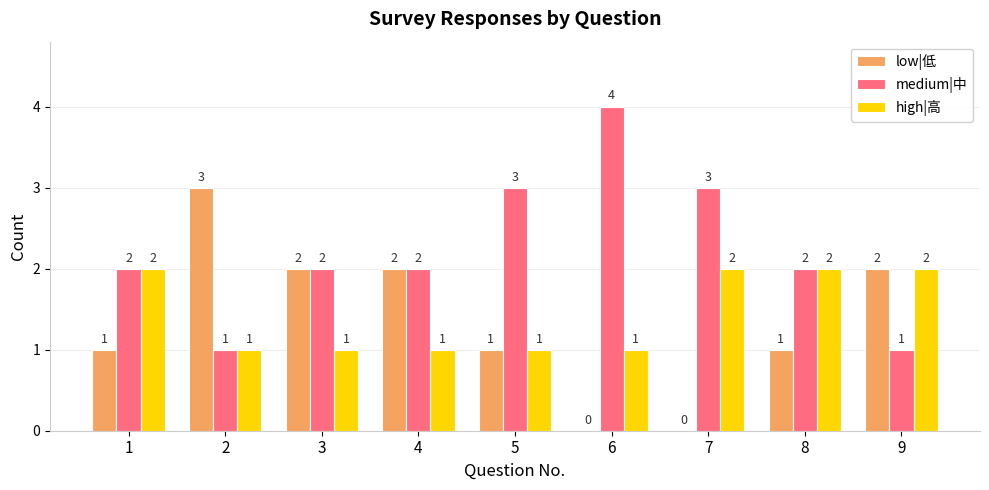

What are all the series names shown in the legend?

low|低, medium|中, high|高